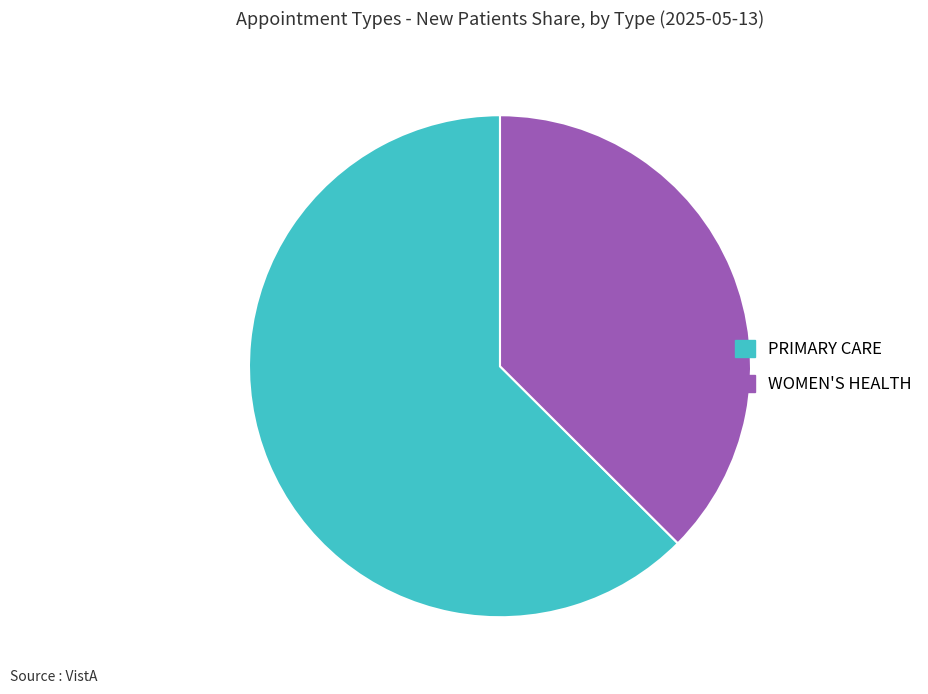

Does WOMEN'S HEALTH represent more than half of the total?

No